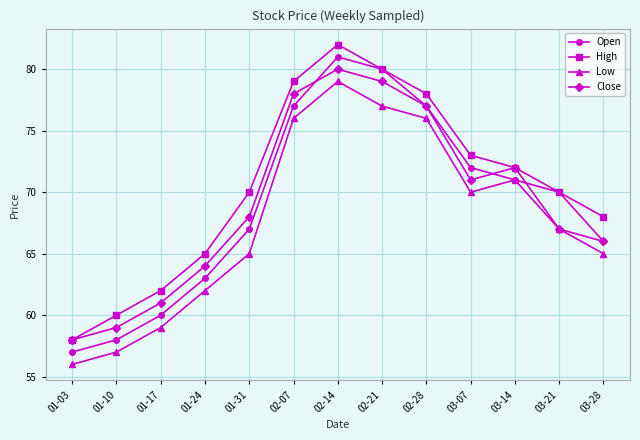

How many lines are shown in the chart?

4